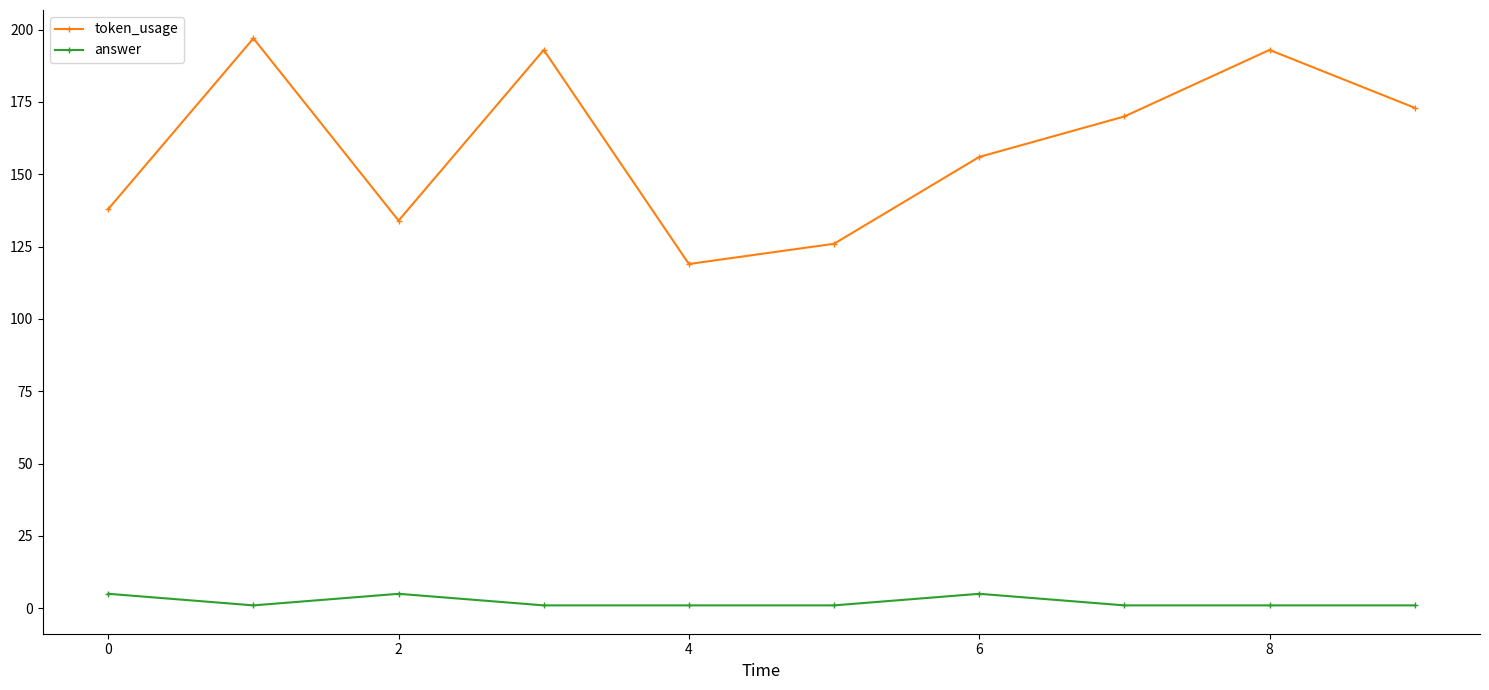

Which series has the largest total across all categories?

token_usage